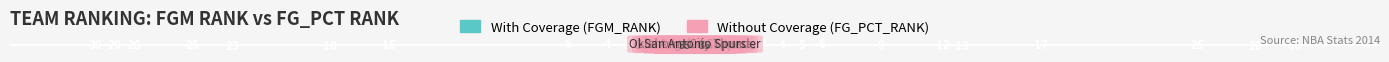

Which has a higher value, 4 or 7?

7